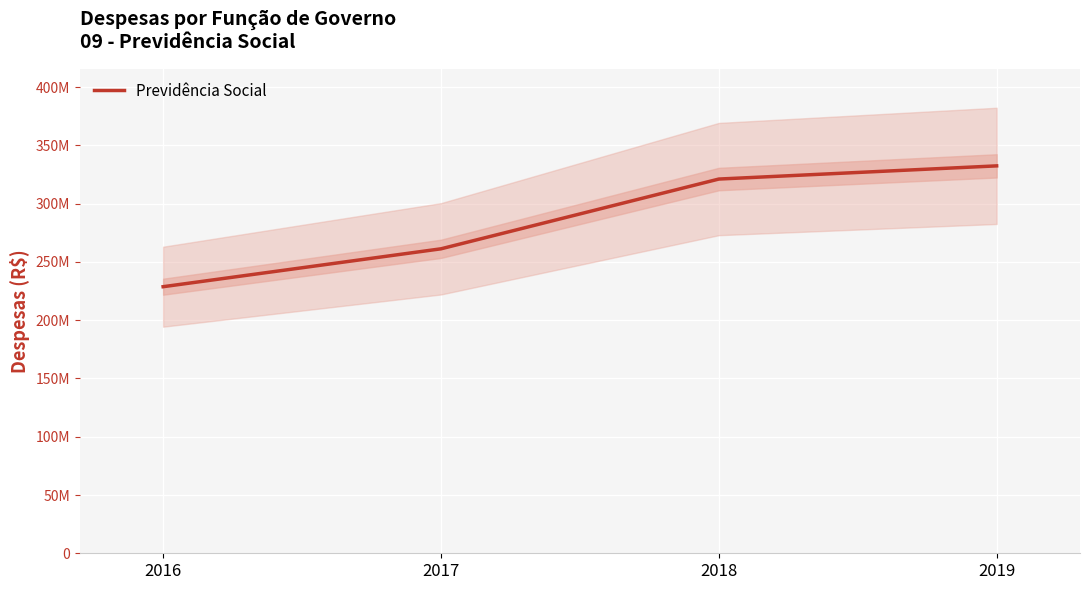

Does the chart display data point markers on the line(s)?

No